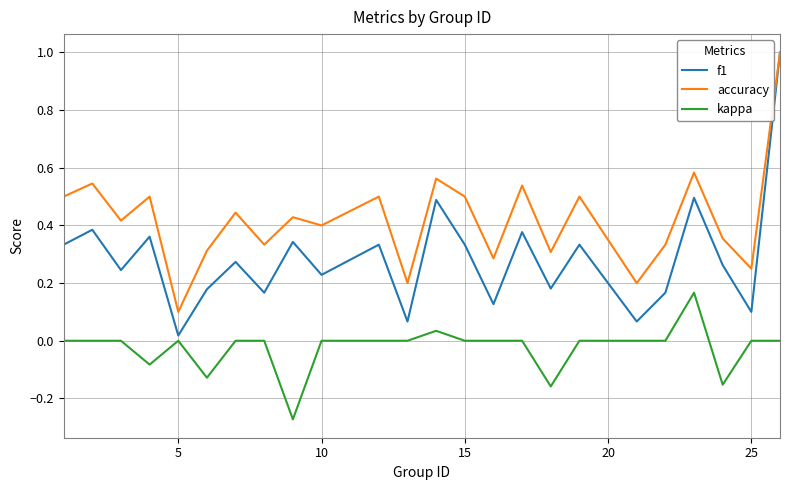

Rank the series by their average value, from lowest to highest.

kappa, f1, accuracy